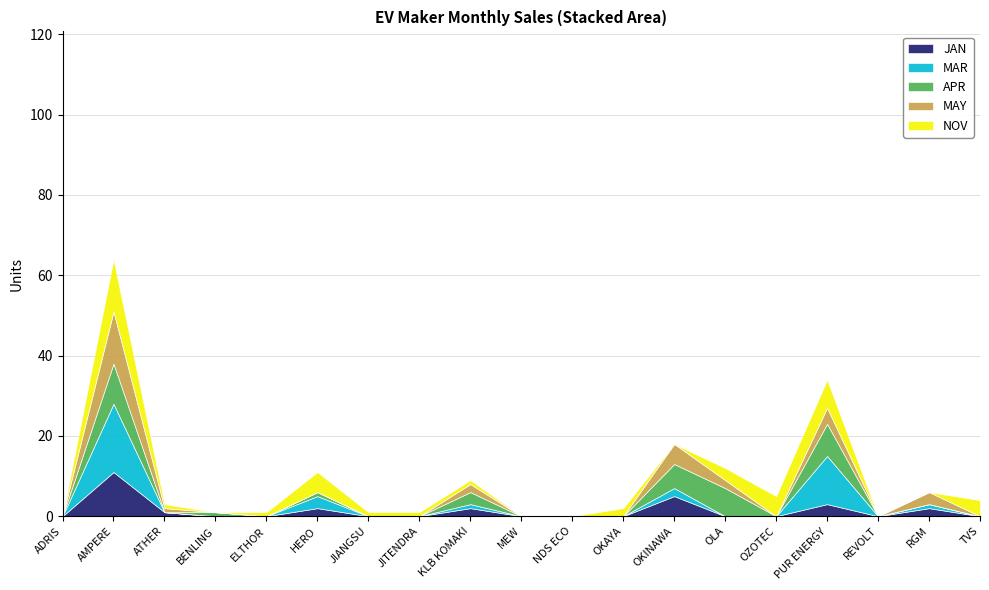

What are all the series names shown in the legend?

JAN, MAR, APR, MAY, NOV